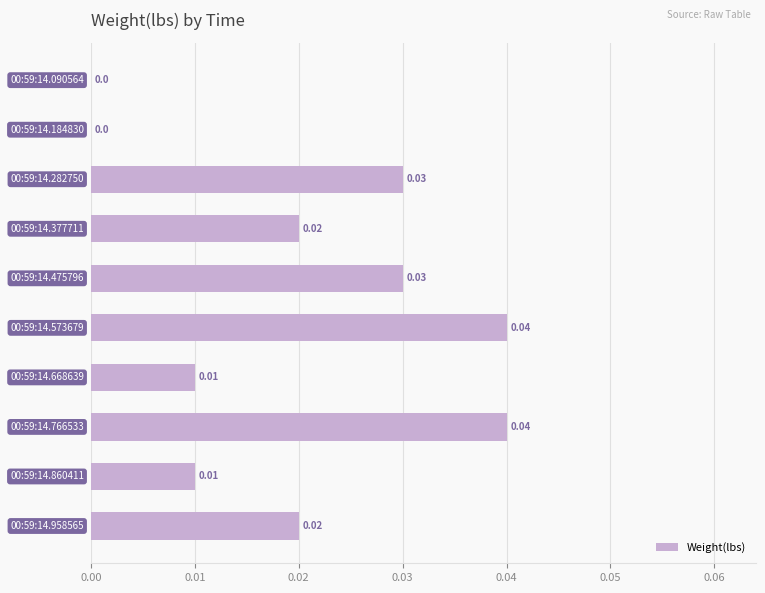

How many categories are shown in the chart?

10